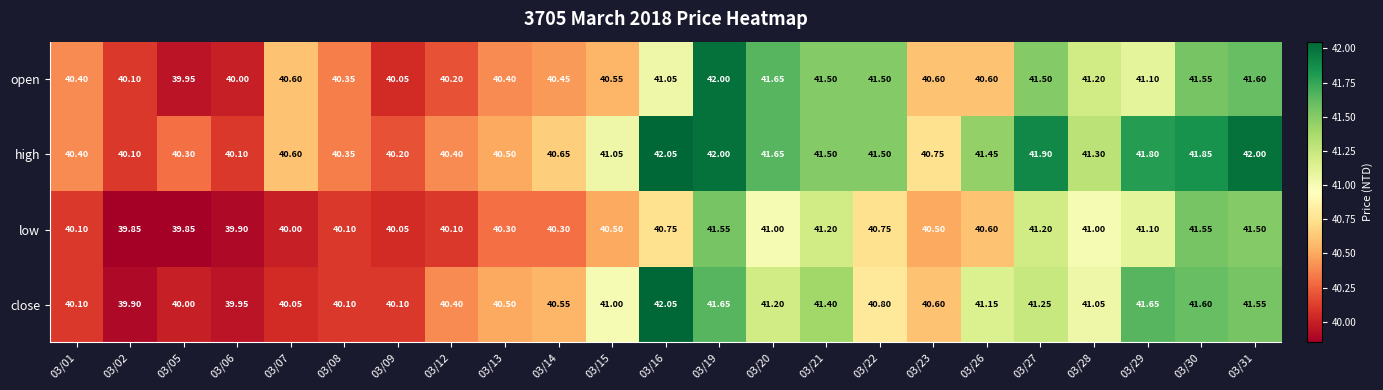

Which series changed the most between 03/02 and 03/13?

close